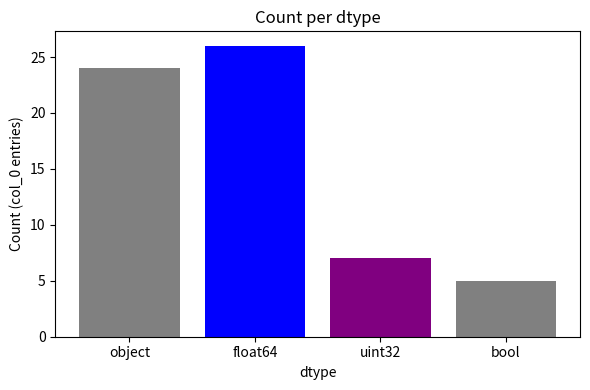

Approximately how many times larger is the value at float64 compared to uint32?

3.7